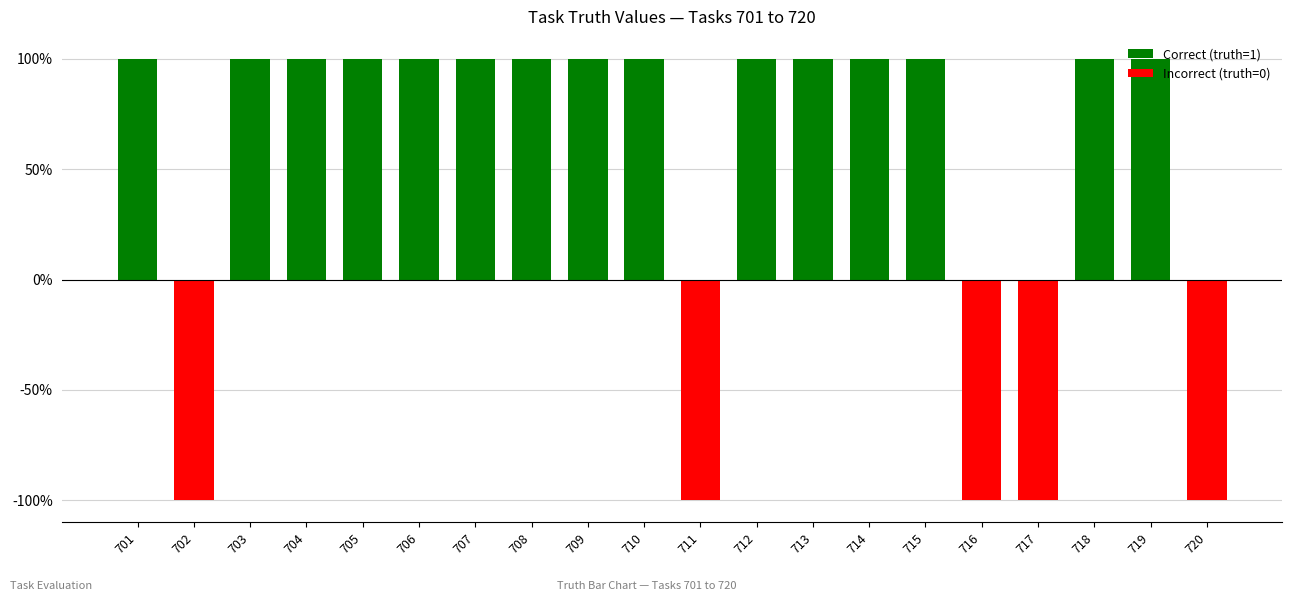

How many bars are there in total?

20